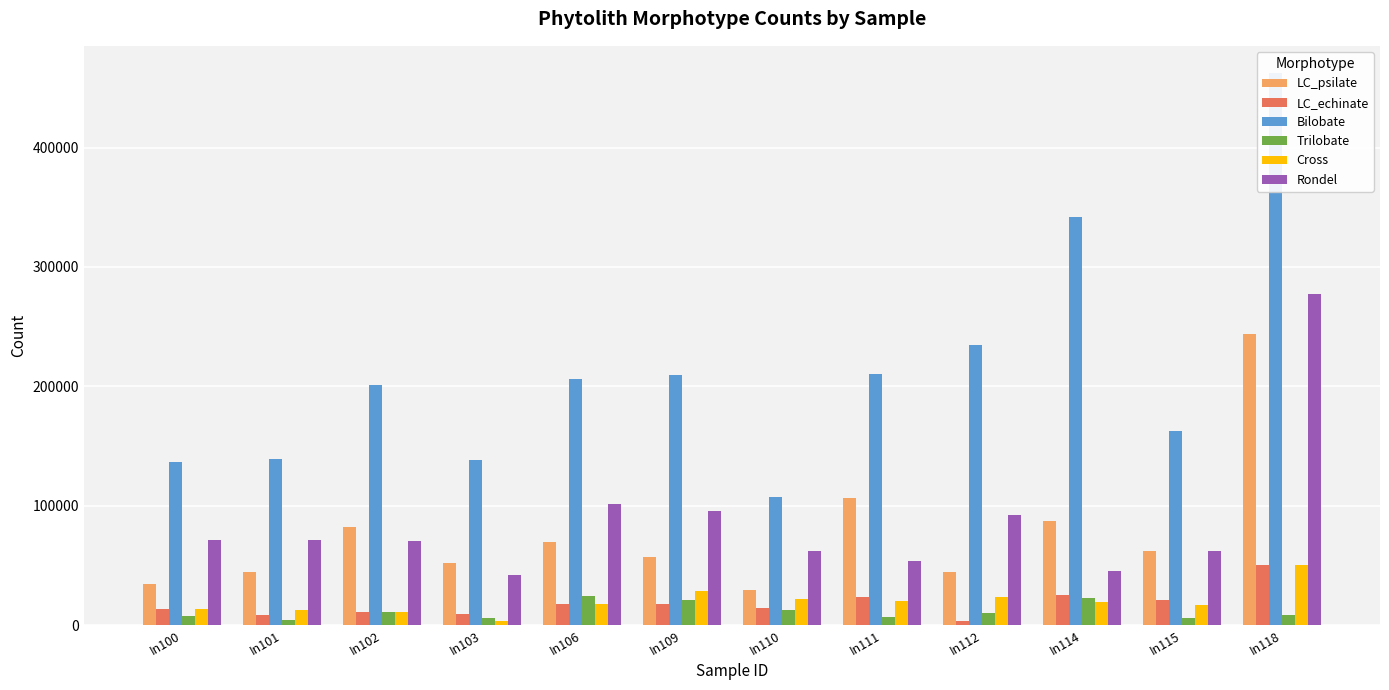

Is the value of LC_echinate at In110 greater than the value of Cross at In103?

Yes